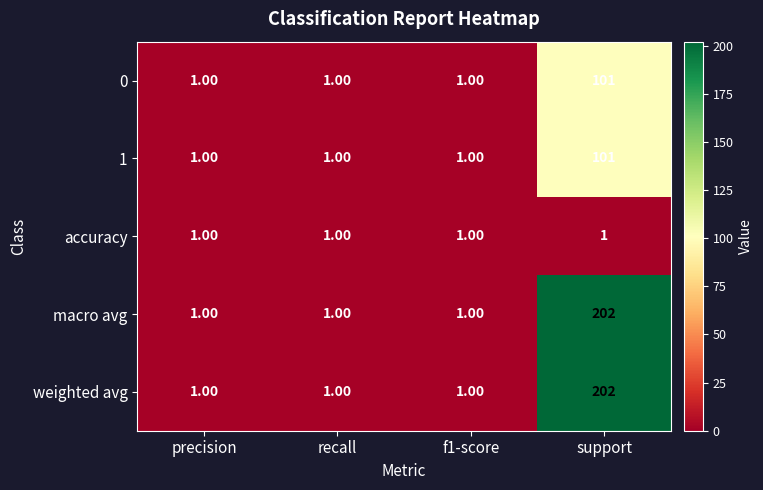

What is the difference between the highest and lowest values at support?

201